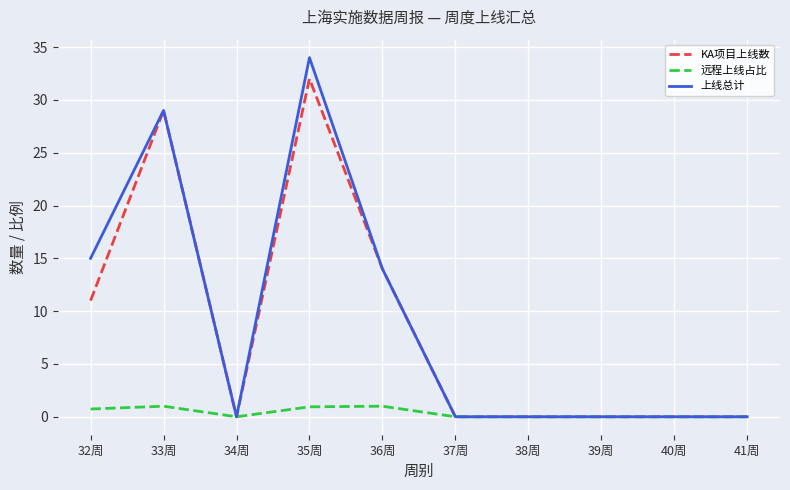

Is it true that KA项目上线数 equals 0.0 at 40周?

True